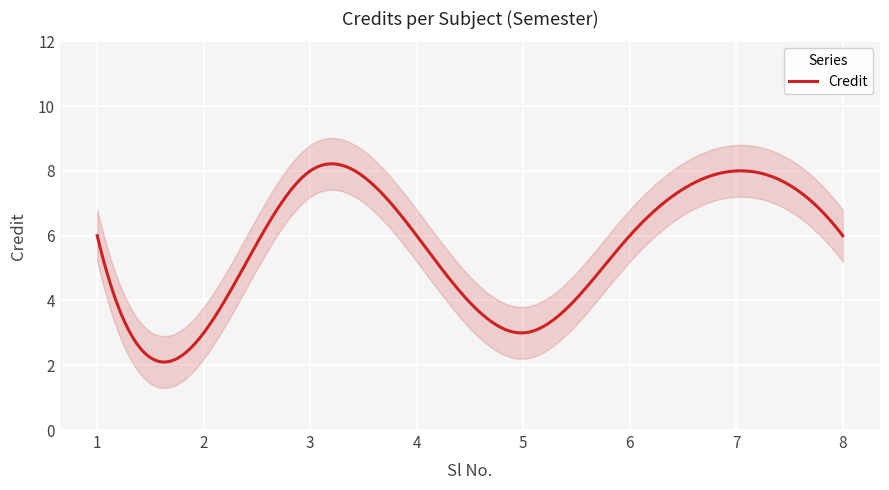

How many series are shown in this chart?

1